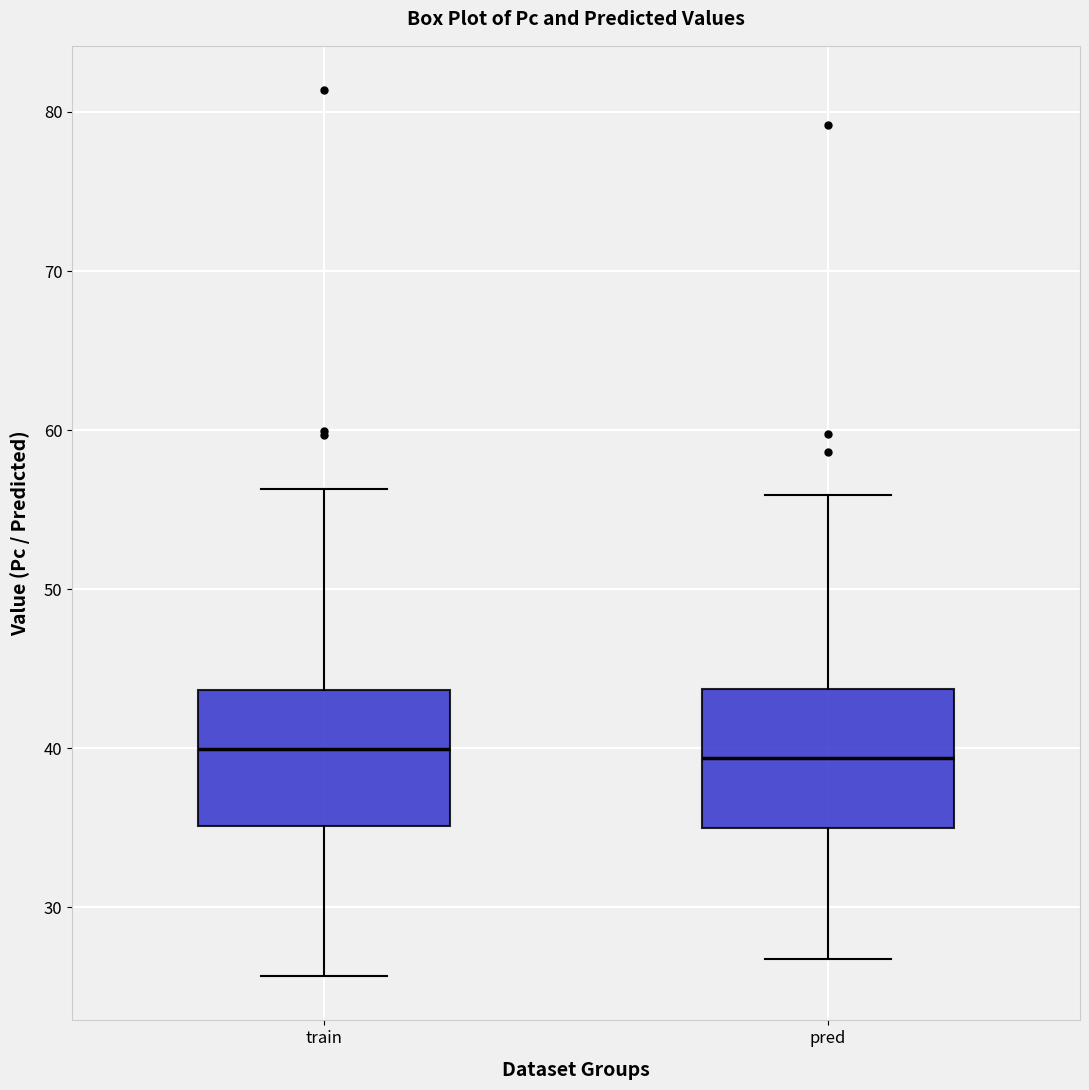

Reading left to right, transcribe this box plot: for each box, give where its median line is, the range the box spans, and where its two whiskers end, as read against the y-axis. The values are not printed on the chart, so give them approximately, as read against the axis.

train: median 40, box 35 to 44, whiskers 26 to 56
pred: median 39, box 35 to 44, whiskers 27 to 56